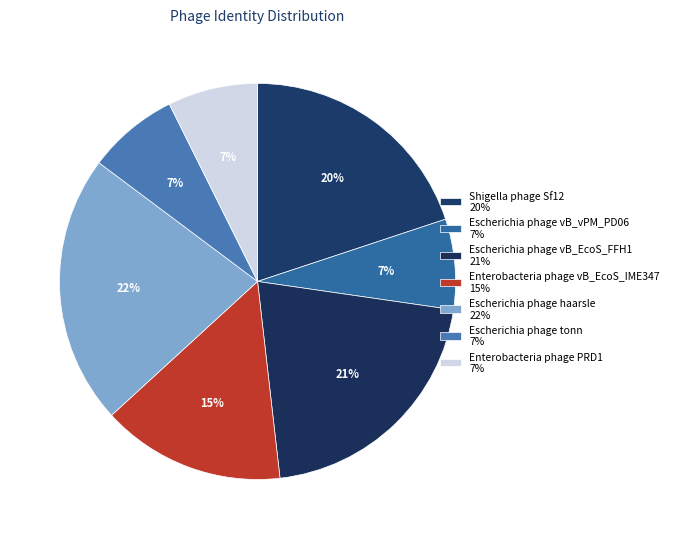

Count the number of slices in the pie.

7